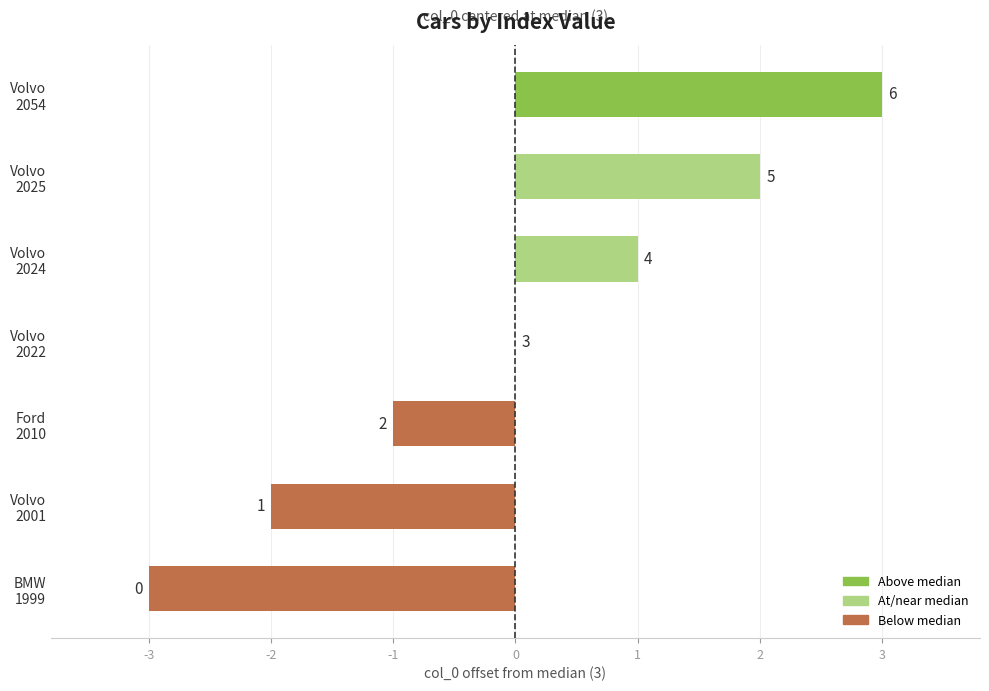

What is the greatest value displayed?

3